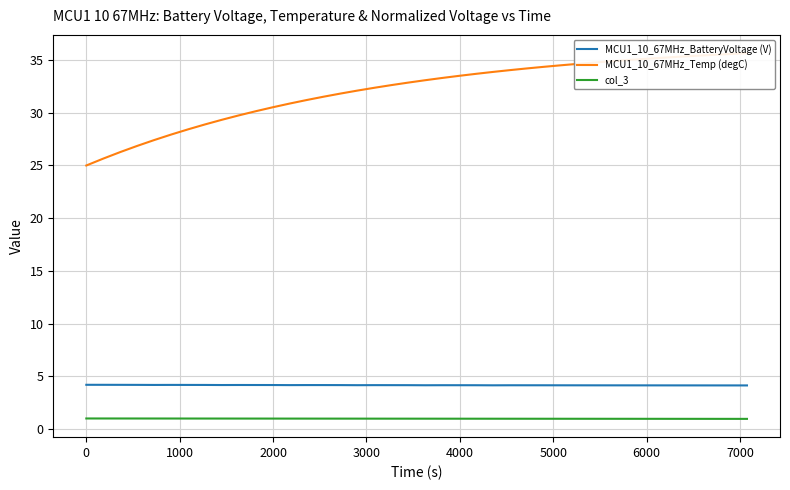

What are all the series names shown in the legend?

MCU1_10_67MHz_BatteryVoltage (V), MCU1_10_67MHz_Temp (degC), col_3